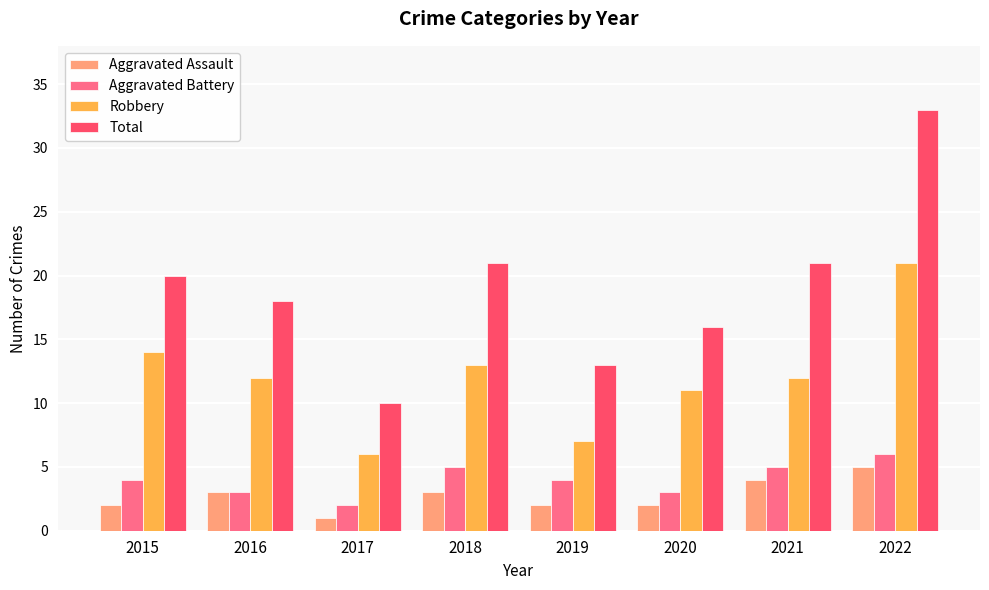

Reading left to right, what are all the values shown in this chart?

Aggravated Assault: 2015=2	2016=3	2017=1	2018=3	2019=2	2020=2	2021=4	2022=5
Aggravated Battery: 2015=4	2016=3	2017=2	2018=5	2019=4	2020=3	2021=5	2022=6
Robbery: 2015=14	2016=12	2017=6	2018=13	2019=7	2020=11	2021=12	2022=21
Total: 2015=20	2016=18	2017=10	2018=21	2019=13	2020=16	2021=21	2022=33